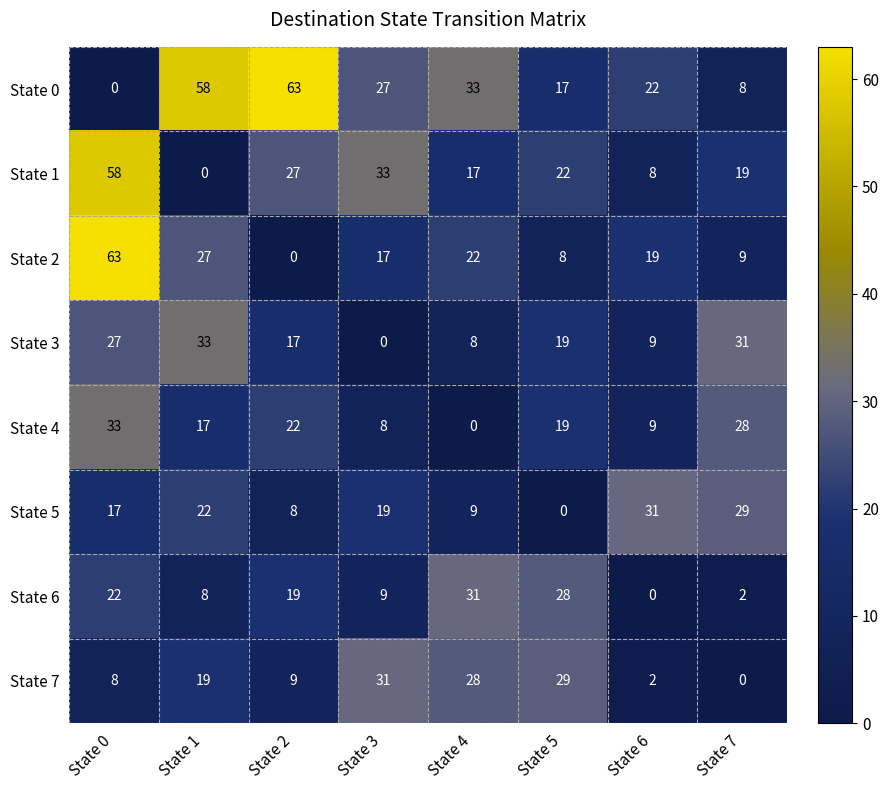

What is the sum of all State 4 values?

136